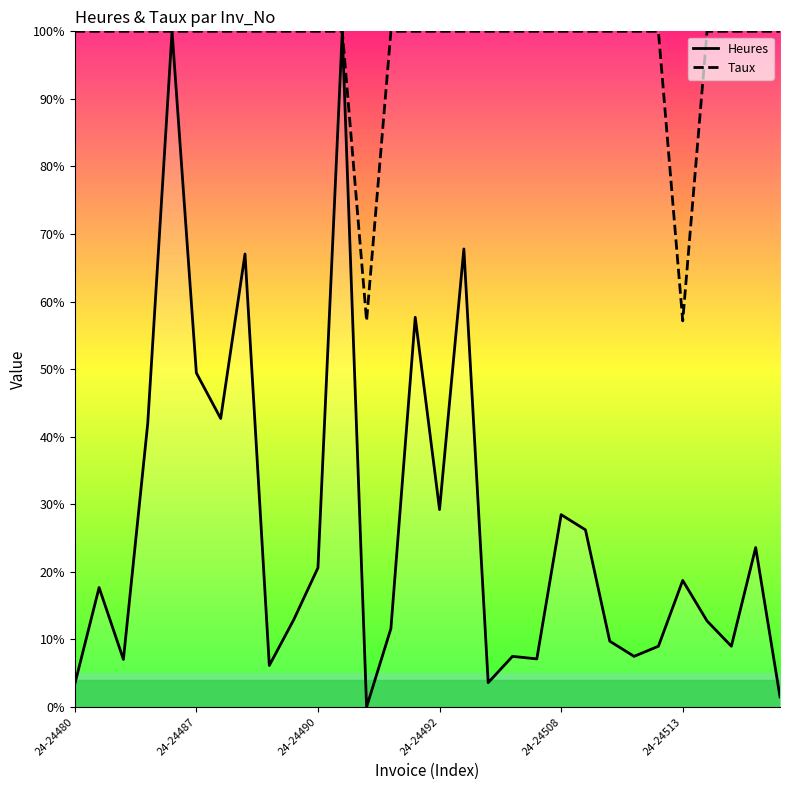

What is the difference between the maximum and minimum values in the Heures series?

100.0